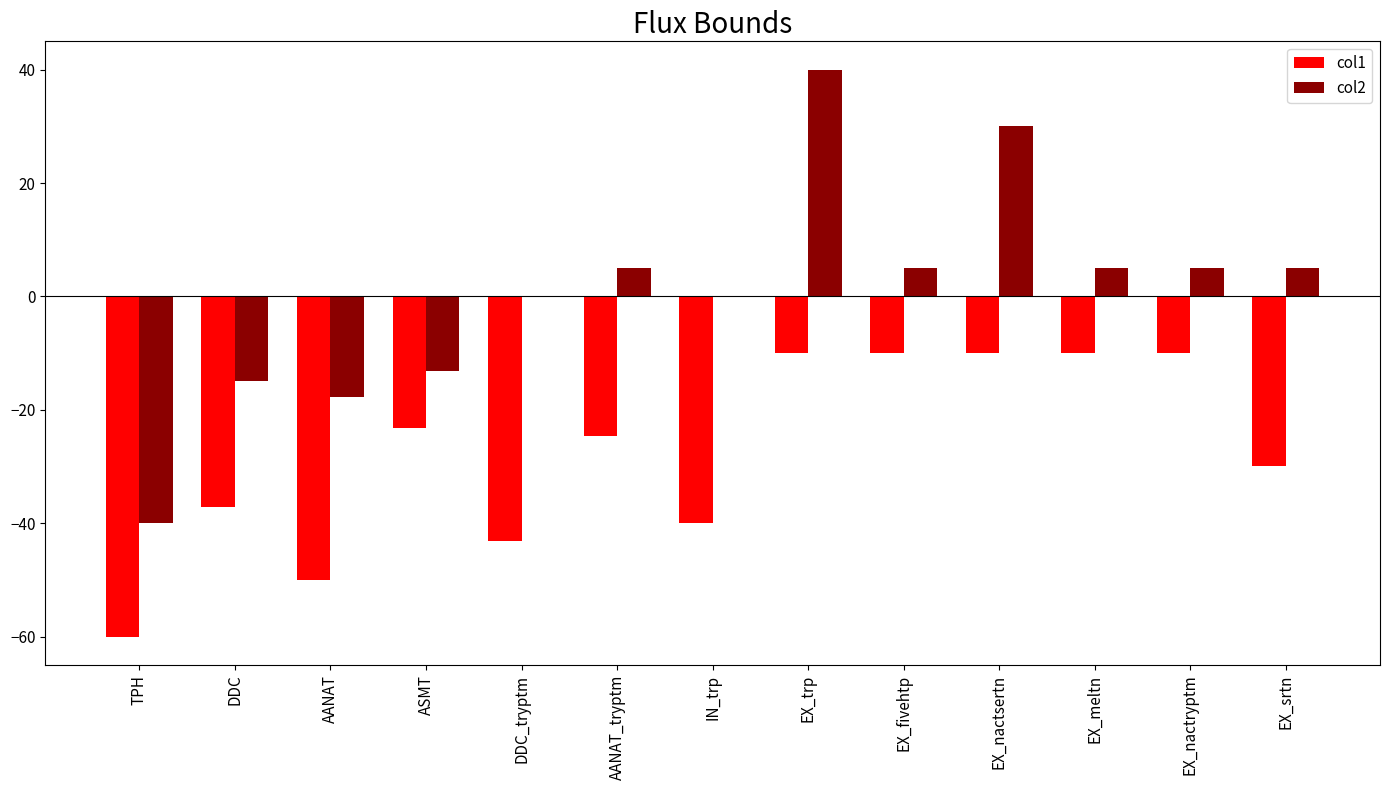

Count the number of data series in this chart.

2